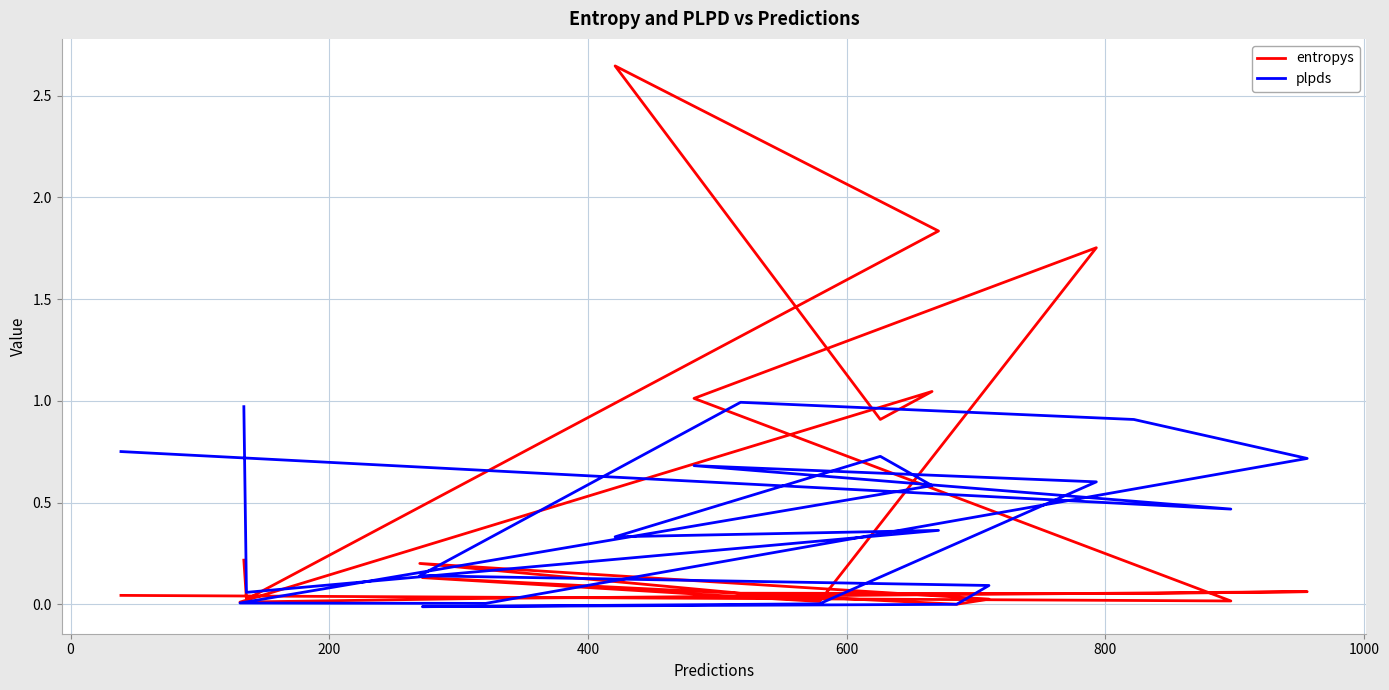

At which category does the chart reach its peak across all series?

400